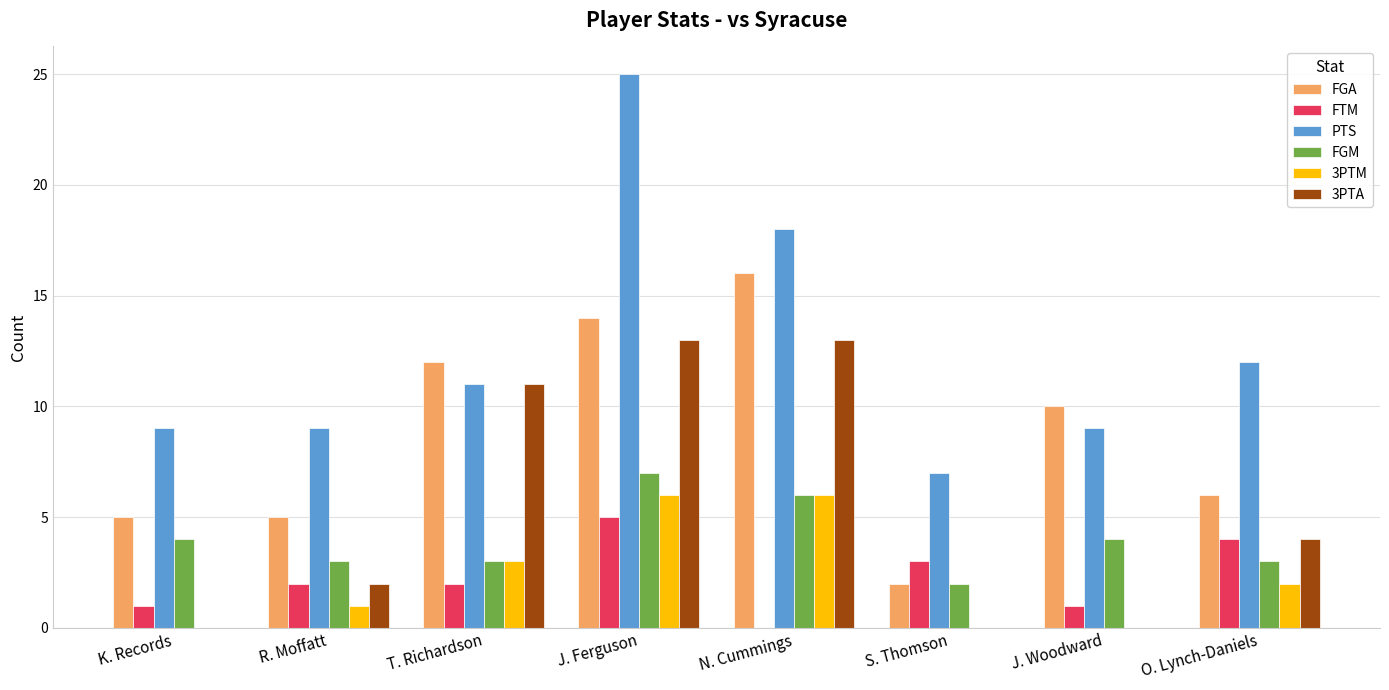

Between K. Records and S. Thomson, which series saw the biggest shift?

FGA